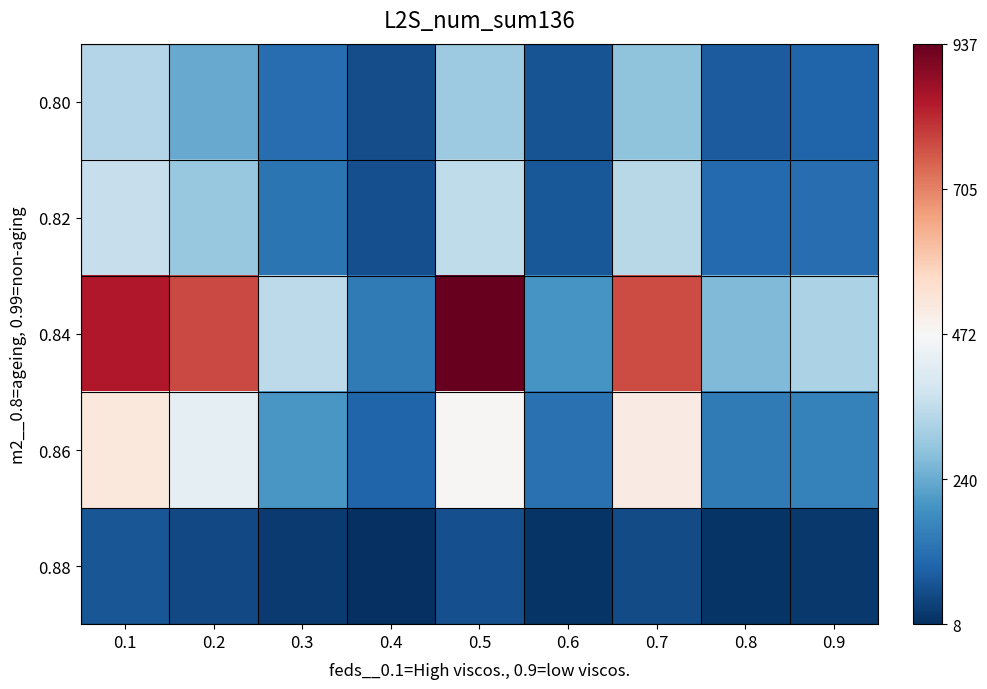

What is the difference between the highest and lowest values at 0.4?

136